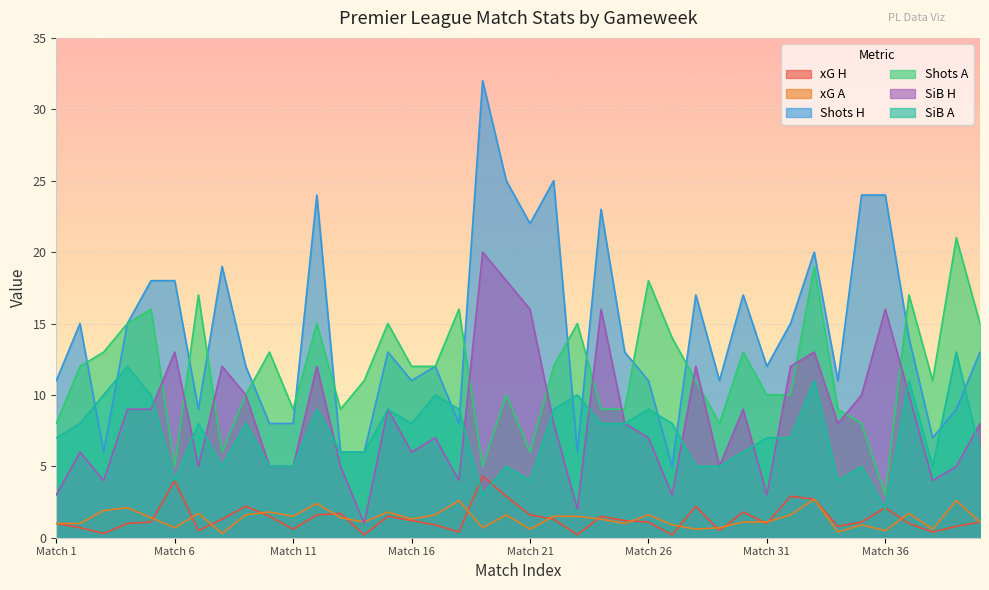

Which category has the lowest value across all series?

2